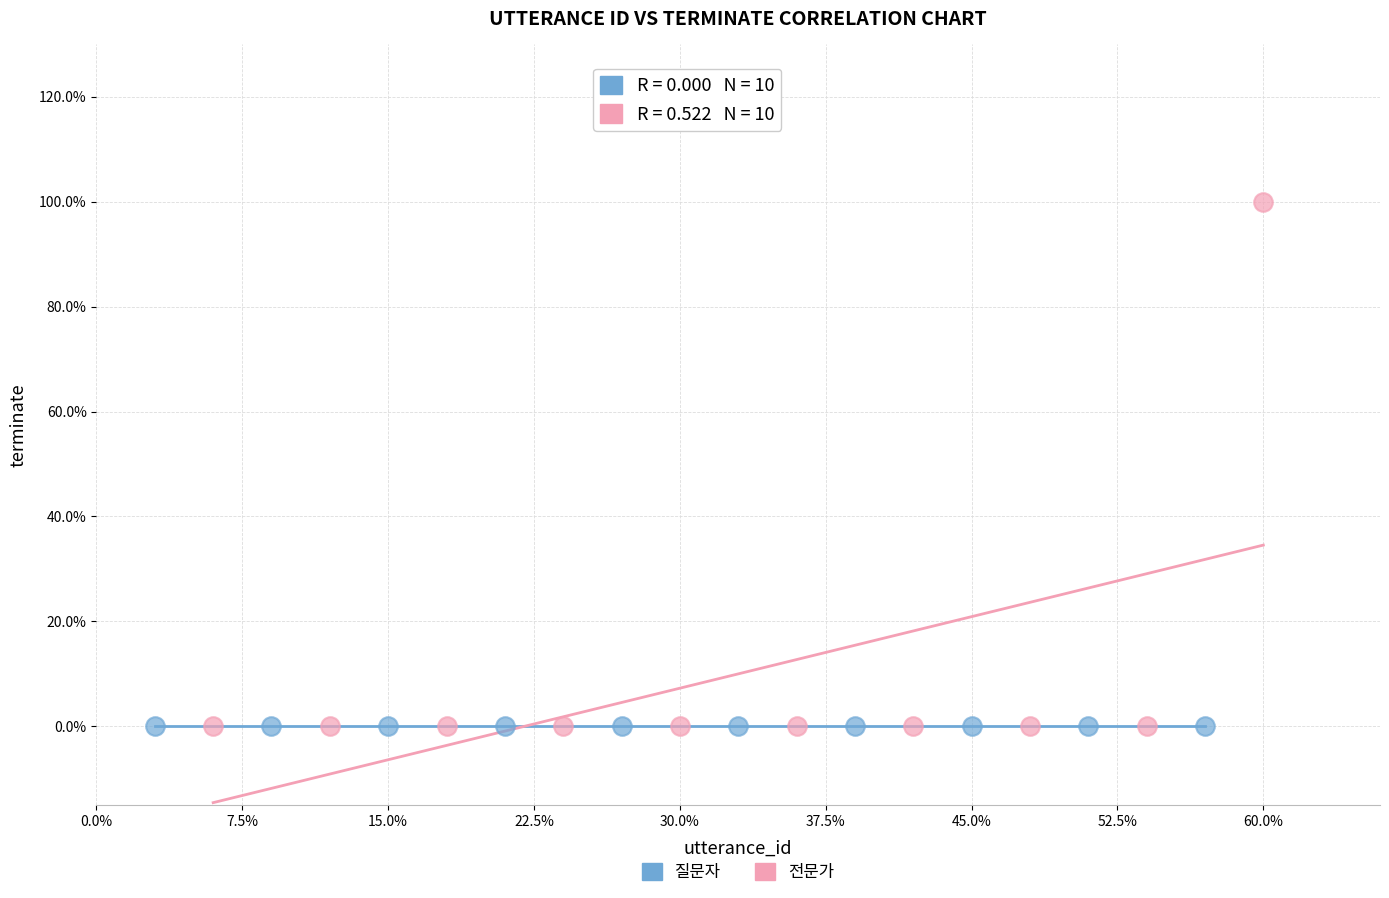

Which series reaches the maximum Y coordinate?

전문가